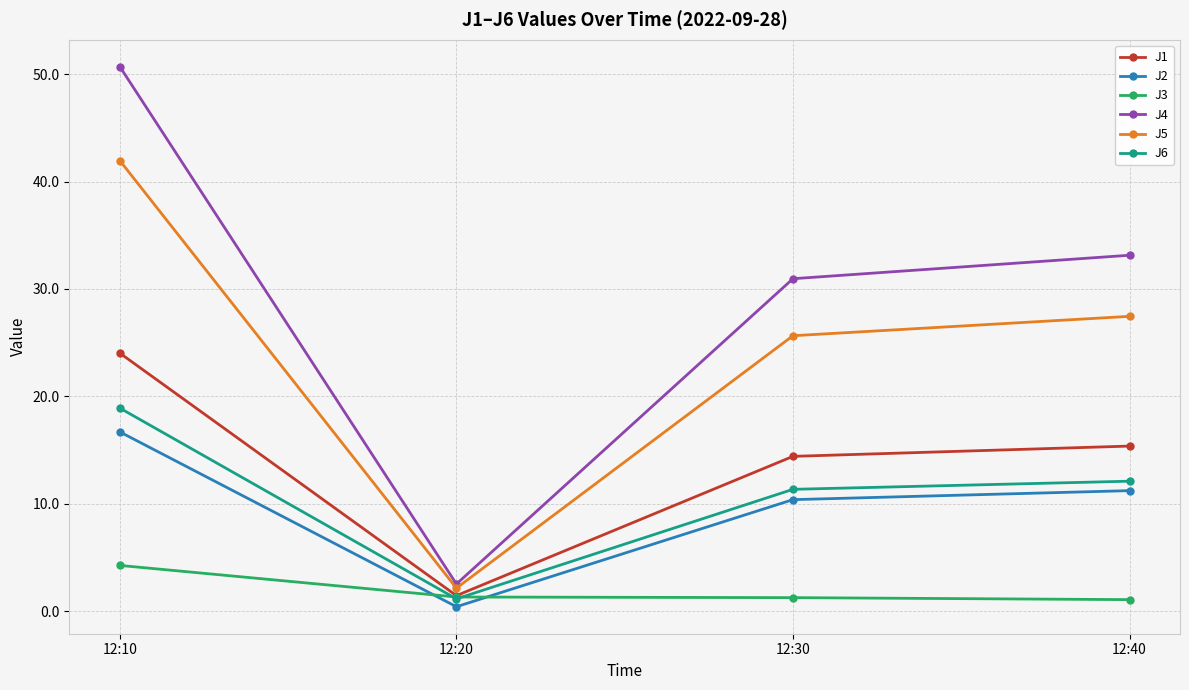

What is the maximum value shown in the chart?

50.7